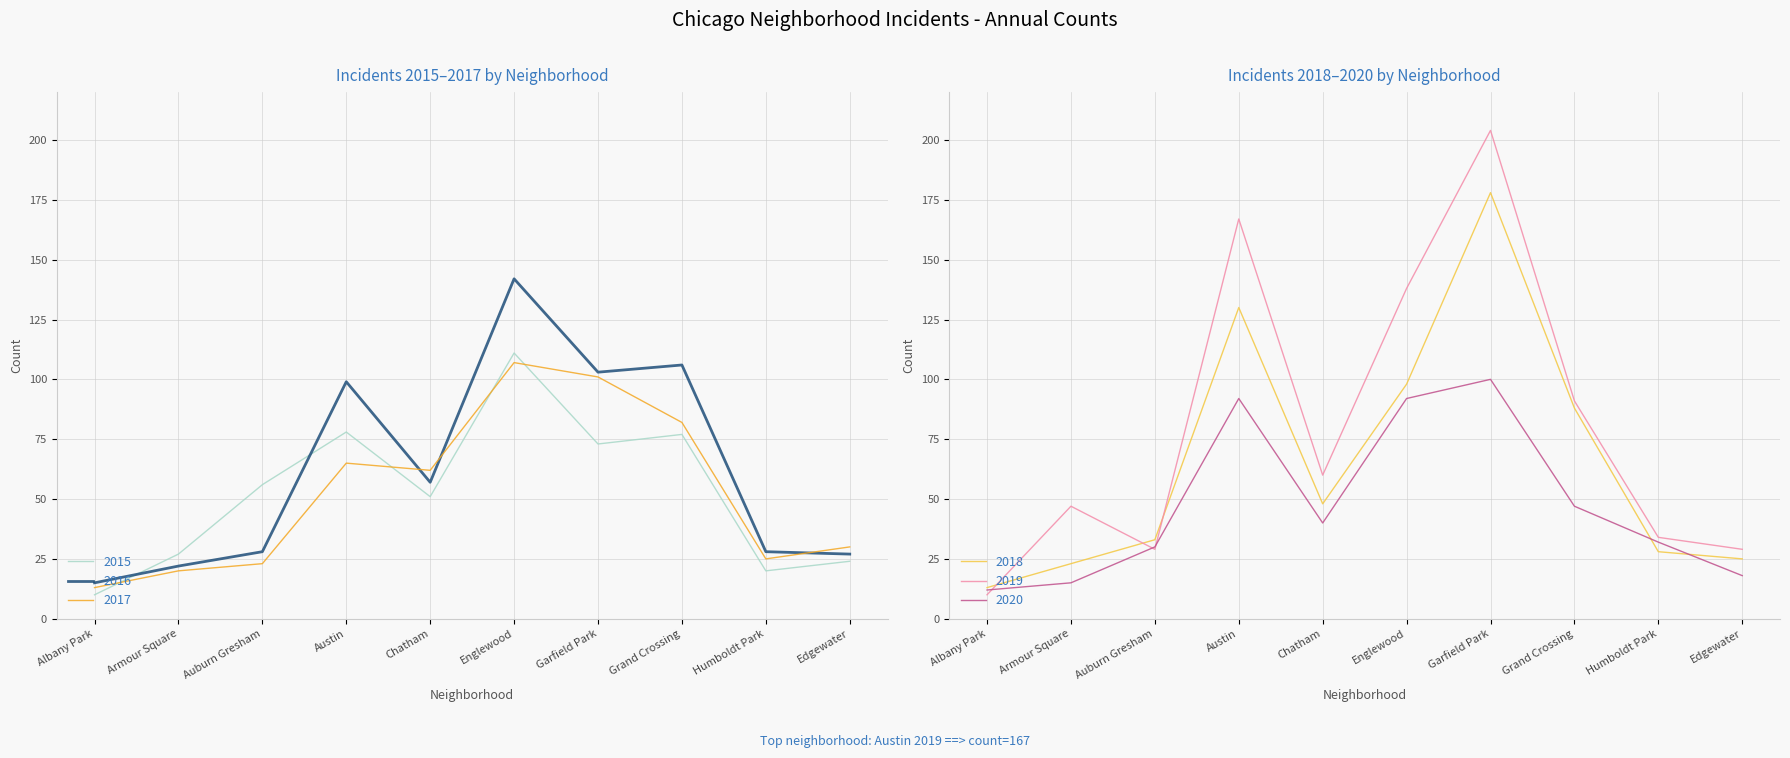

In 2020, how many points are higher than both neighbors (excluding endpoints)?

2